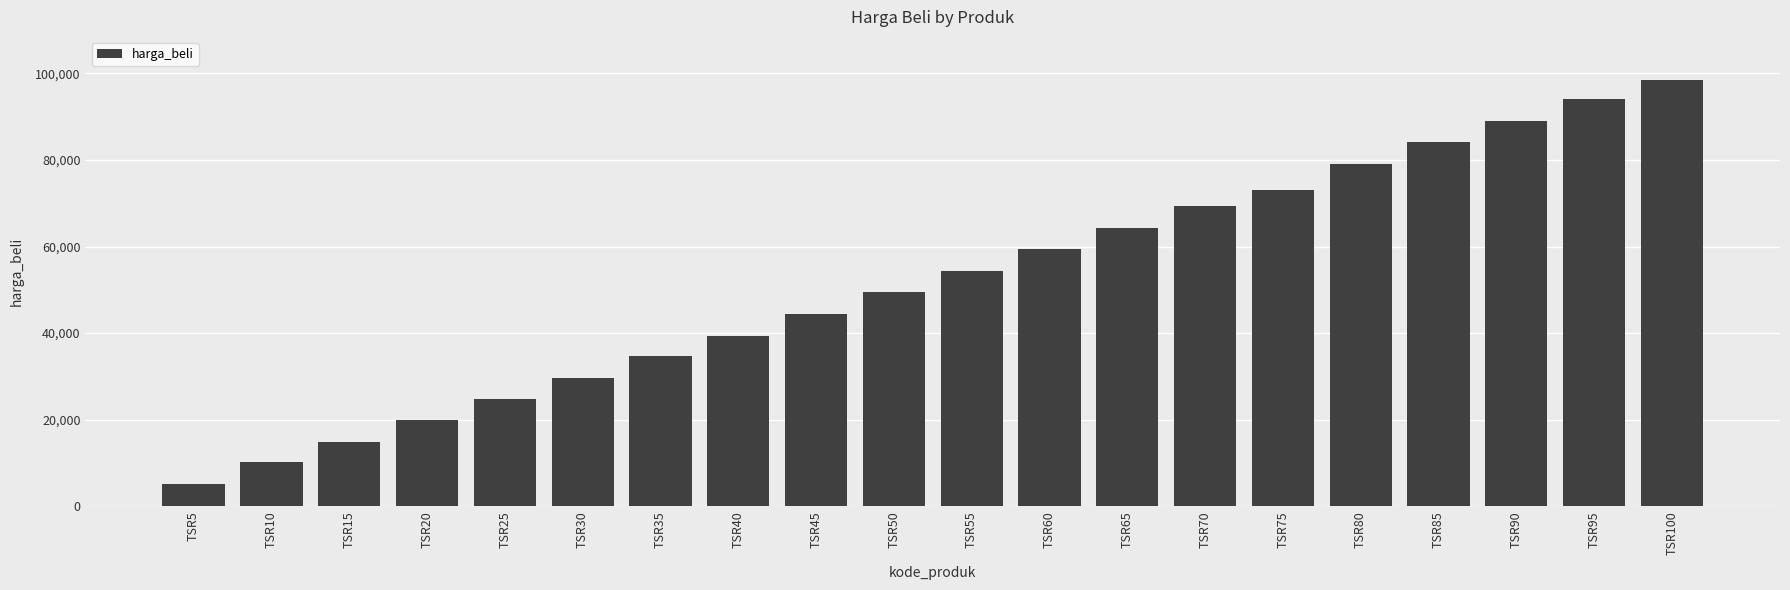

Between TSR90 and TSR75, which is larger?

TSR90